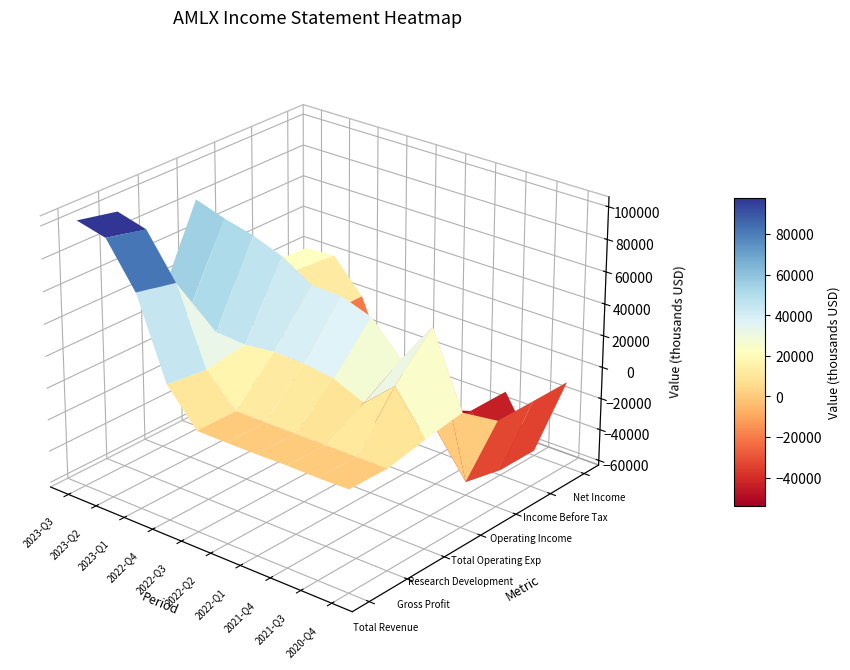

How many positive values does the Gross Profit series have?

5